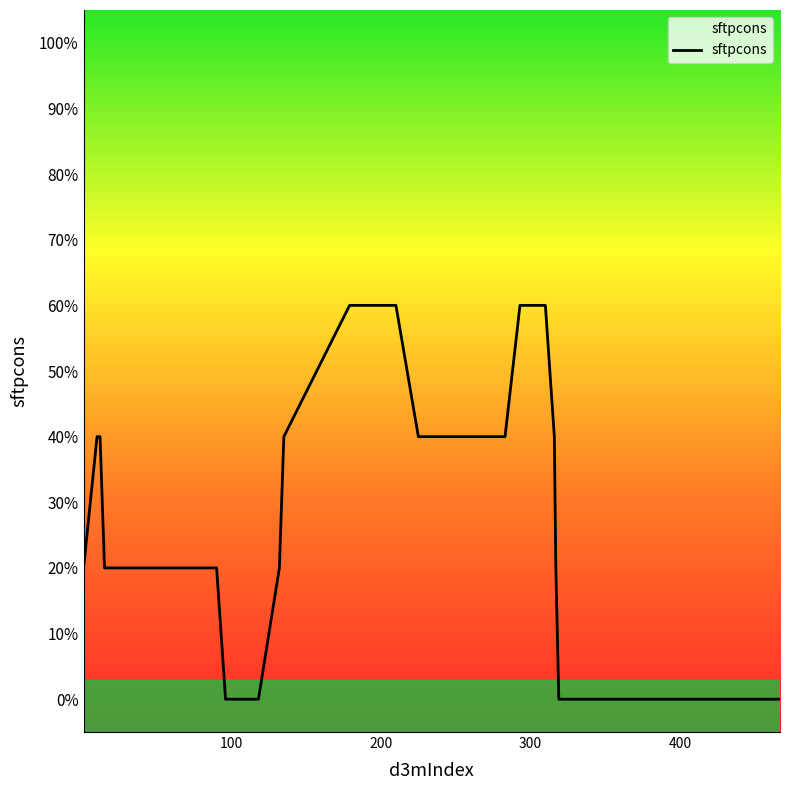

What is the label of the 40th point from the right?

210